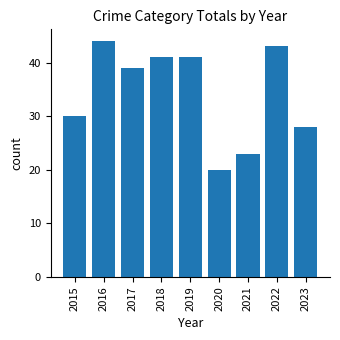

The value at 2015 is 47. True or false?

False